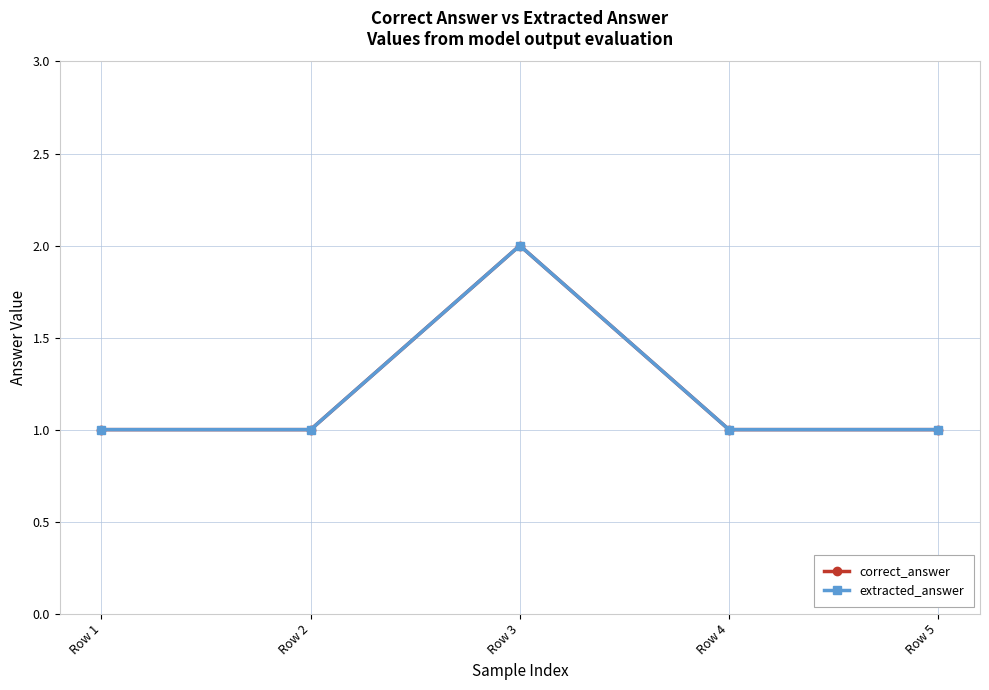

The value of extracted_answer at Row 1 is 2. True or false?

False